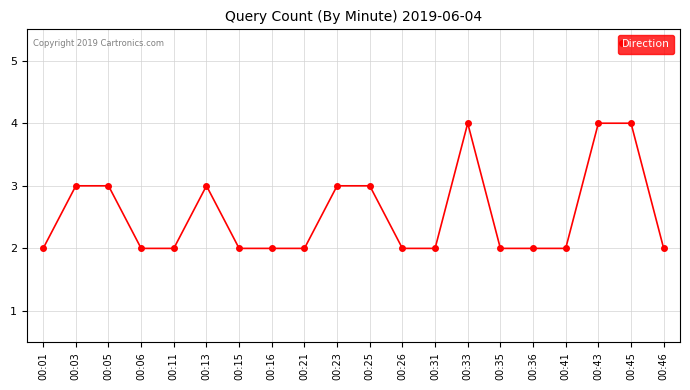

How many distinct data groups are displayed?

1